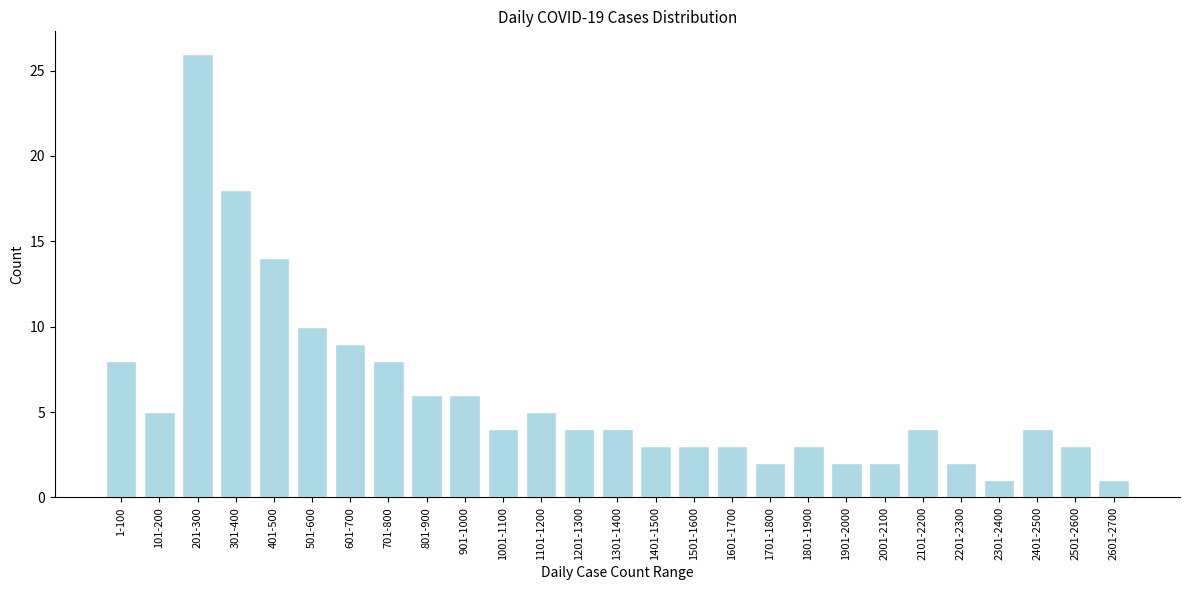

Reading right to left, list all the values displayed in this chart.

1	3	4	1	2	4	2	2	3	2	3	3	3	4	4	5	4	6	6	8	9	10	14	18	26	5	8